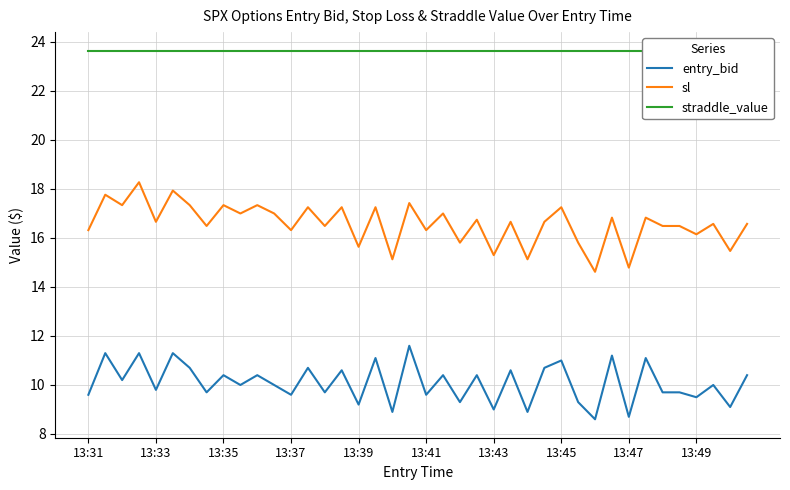

What is the maximum value for entry_bid?

11.6